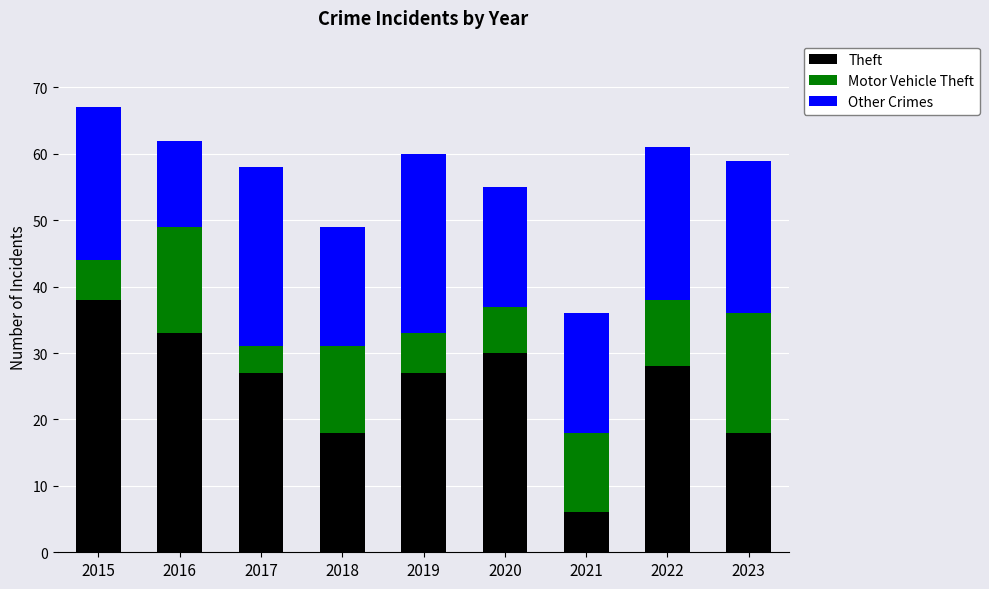

Which category has the lowest value in the Theft series?

2021